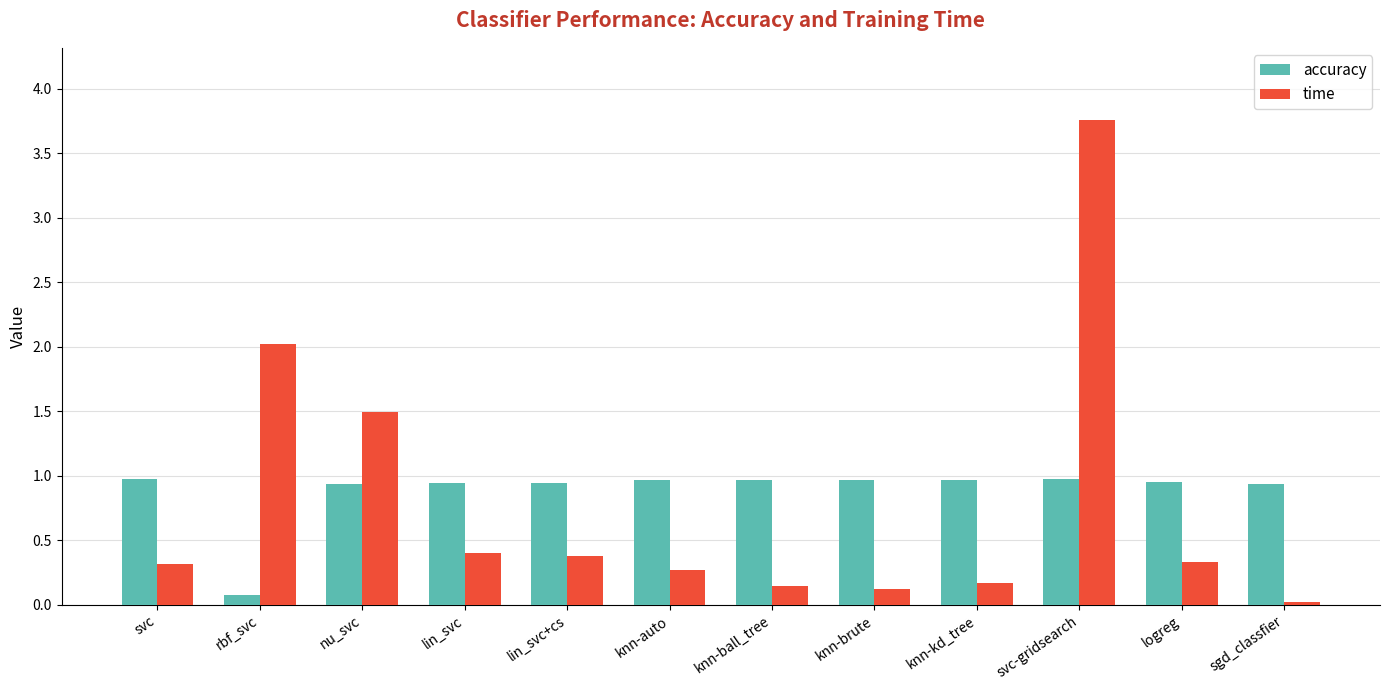

Where is accuracy nearest to the value 0?

rbf_svc